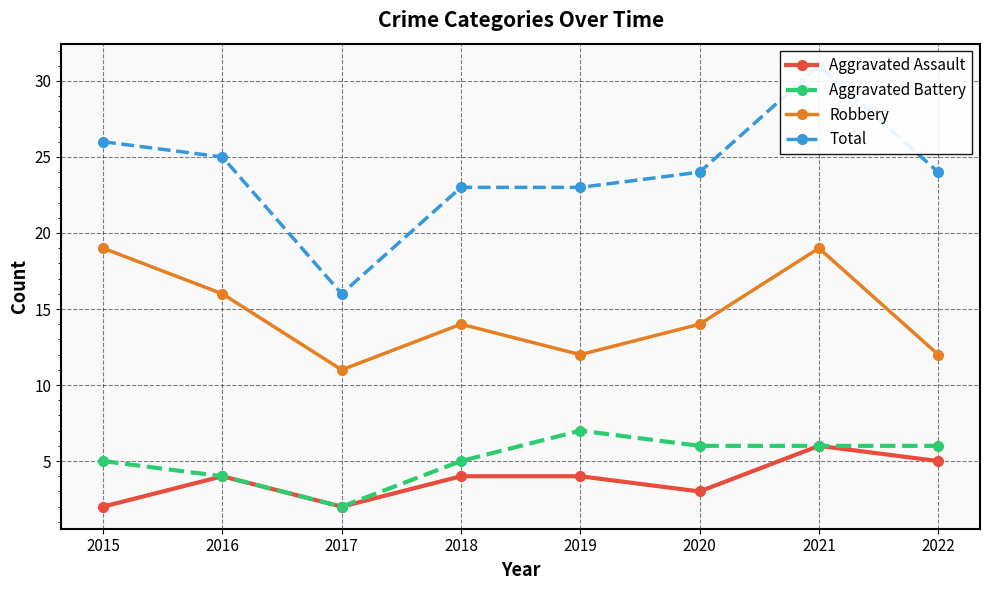

At which category is the sum across all series the highest?

2021